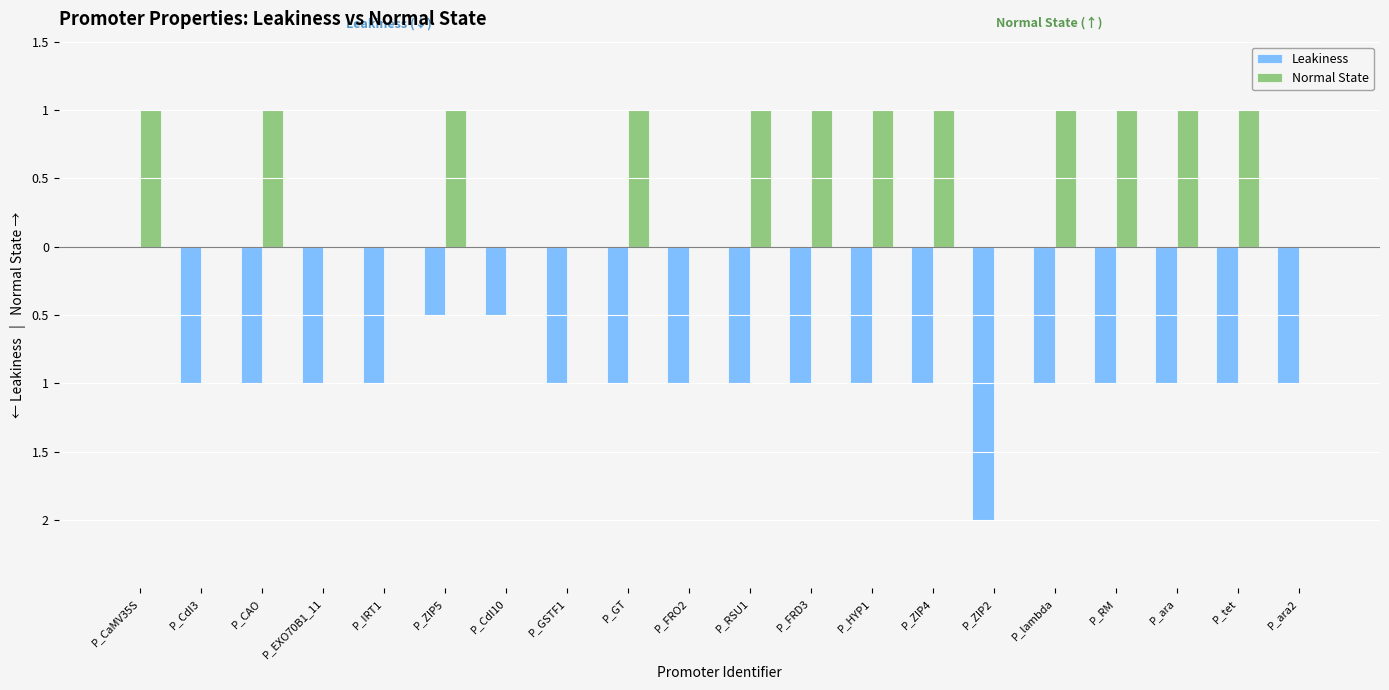

What position from the right is P_EXO70B1_11?

17